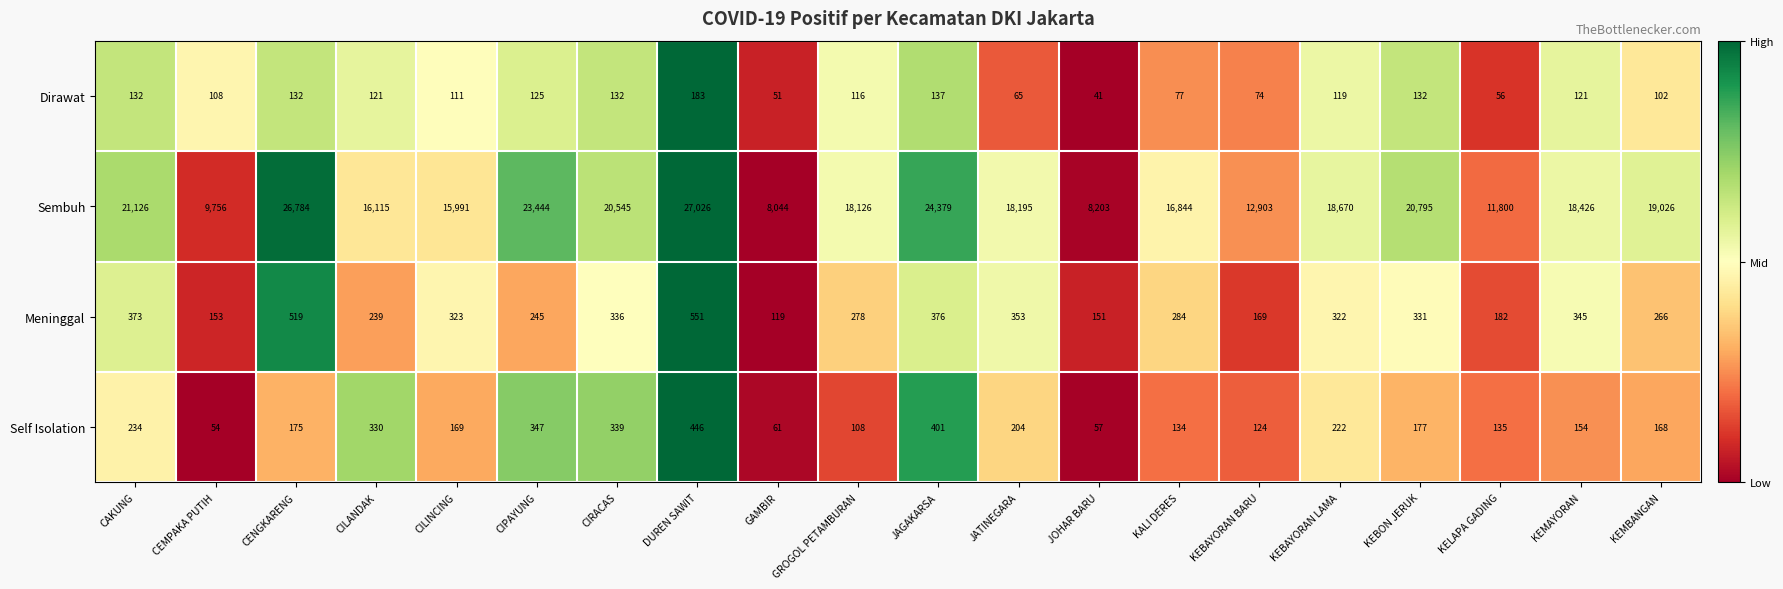

Which series has the largest total across all categories?

Sembuh